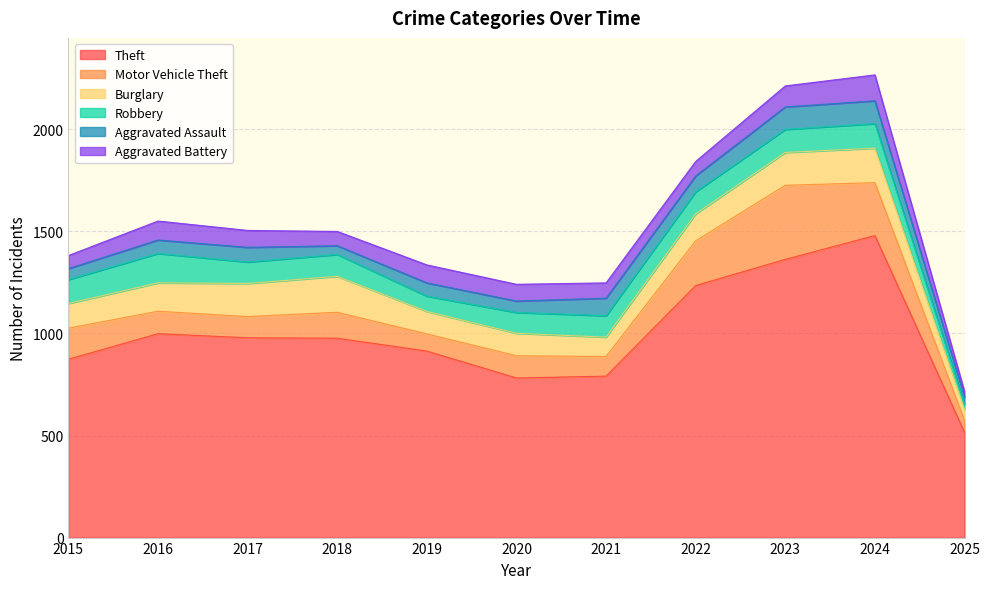

True or false: Theft has a value of 516 at 2025.

True